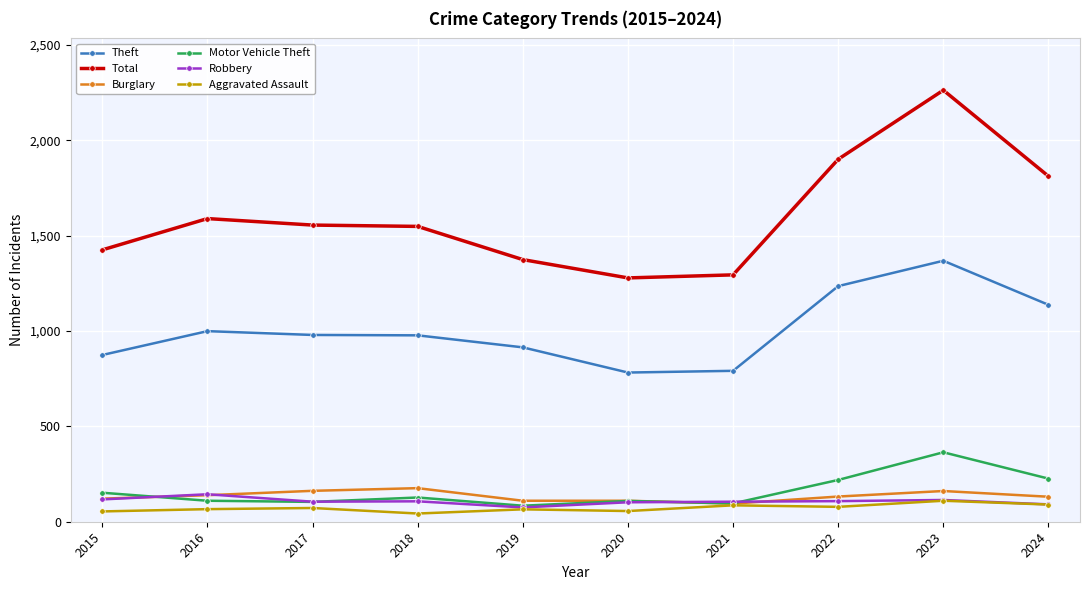

What is the maximum value for Robbery?

144